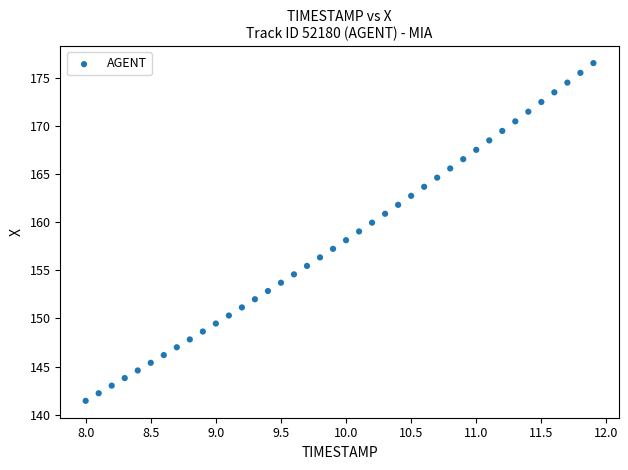

What is the range of X values (max minus min)?

3.9